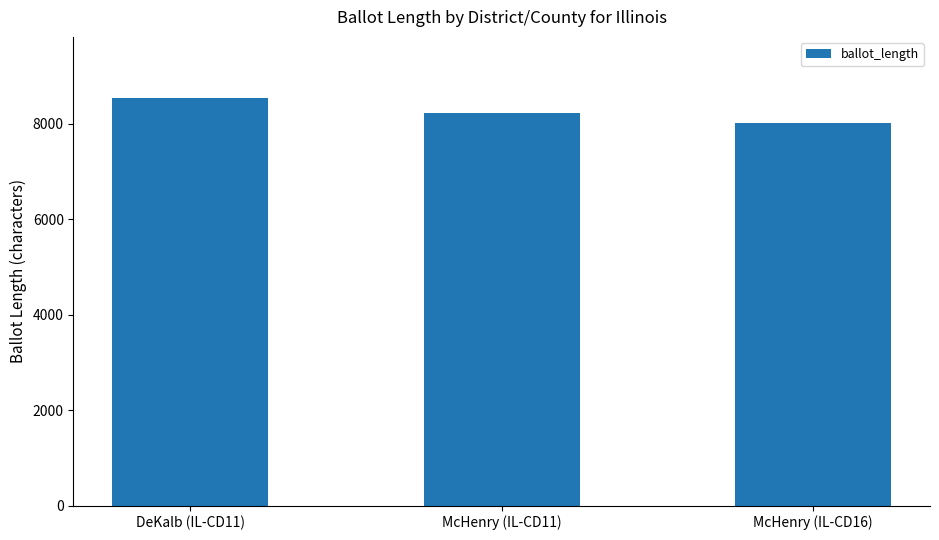

Is it true that the value at McHenry (IL-CD11) is 11617?

False